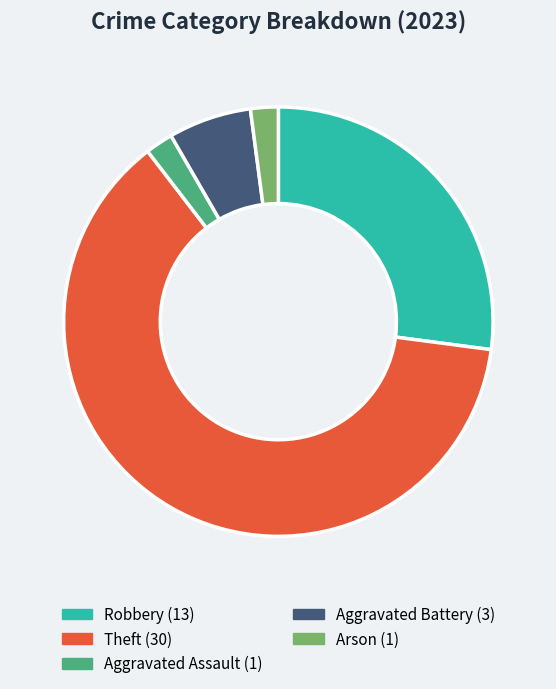

Is there a majority slice in this chart?

Yes